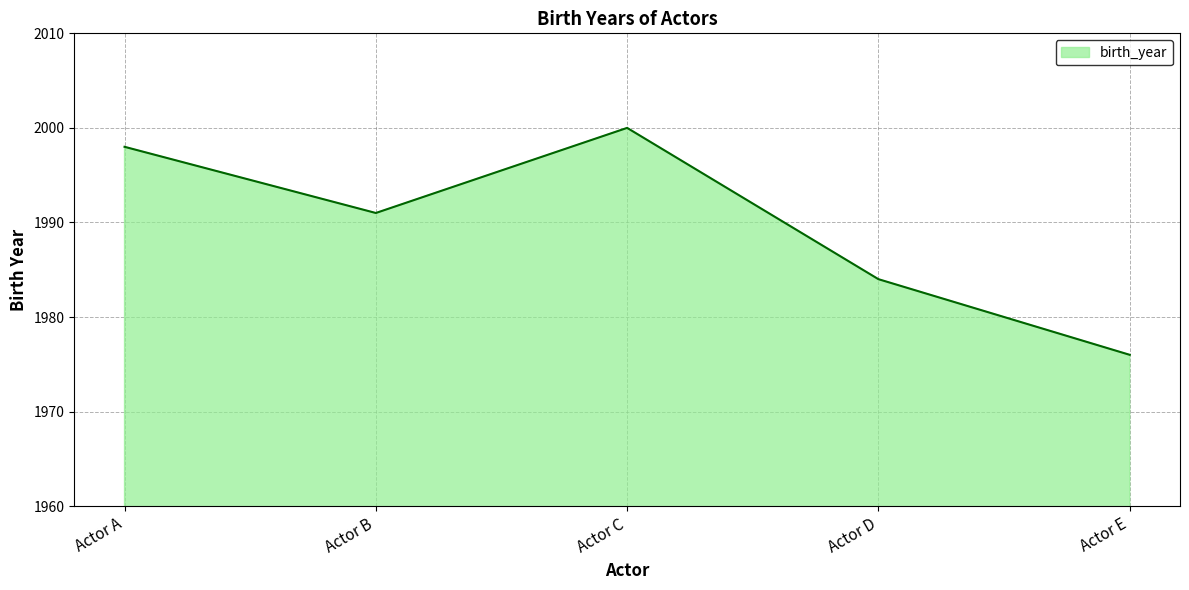

How many distinct data groups are displayed?

1